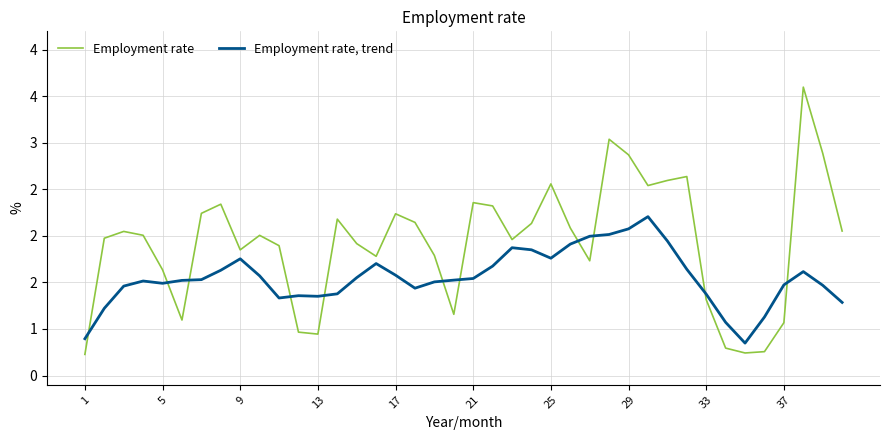

What are all the series names shown in the legend?

Employment rate, Employment rate, trend